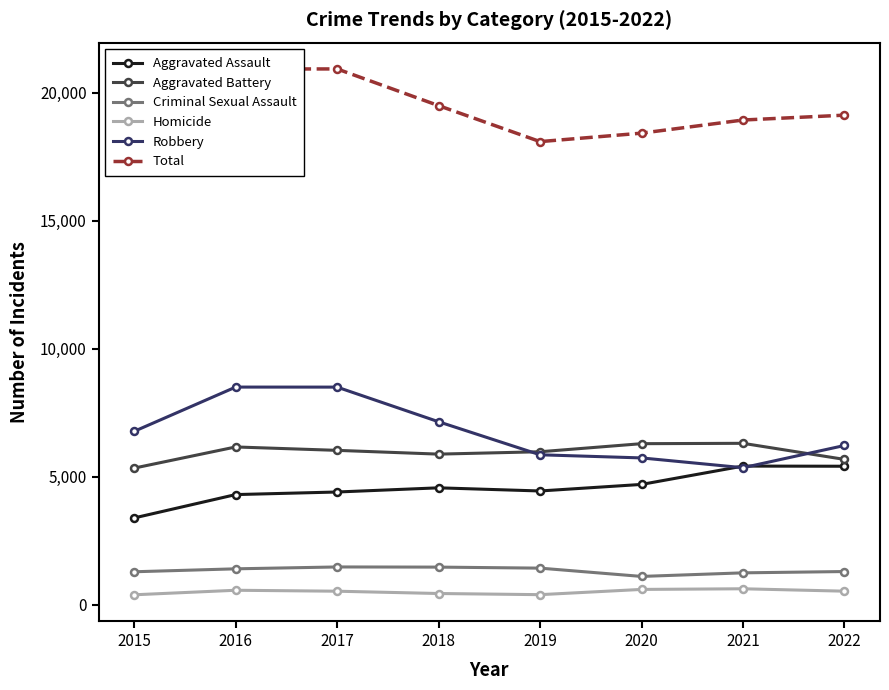

True or false: Aggravated Assault has a value of 943 at 2020.

False